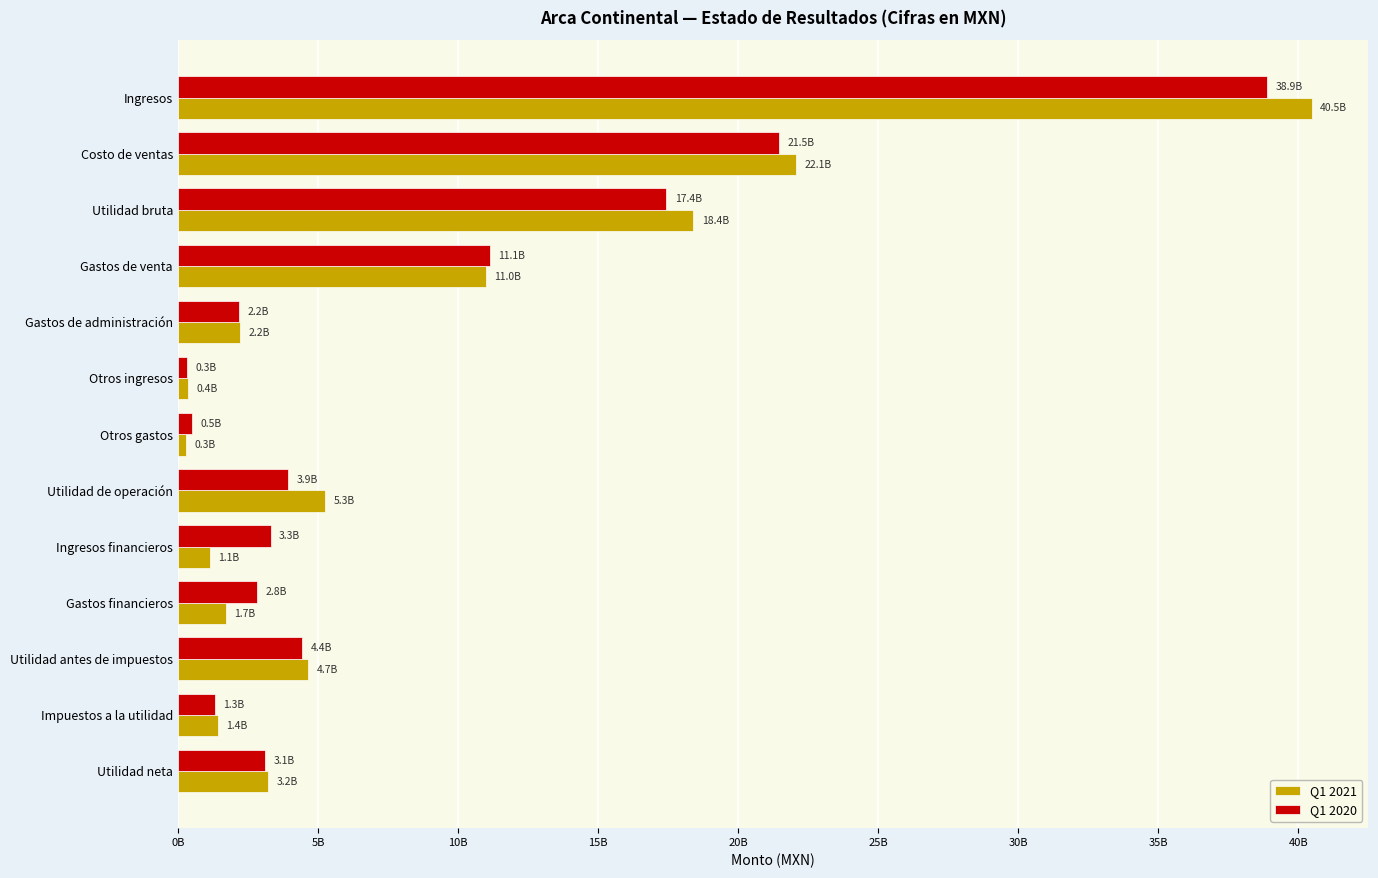

What is the smallest value displayed?

278795000